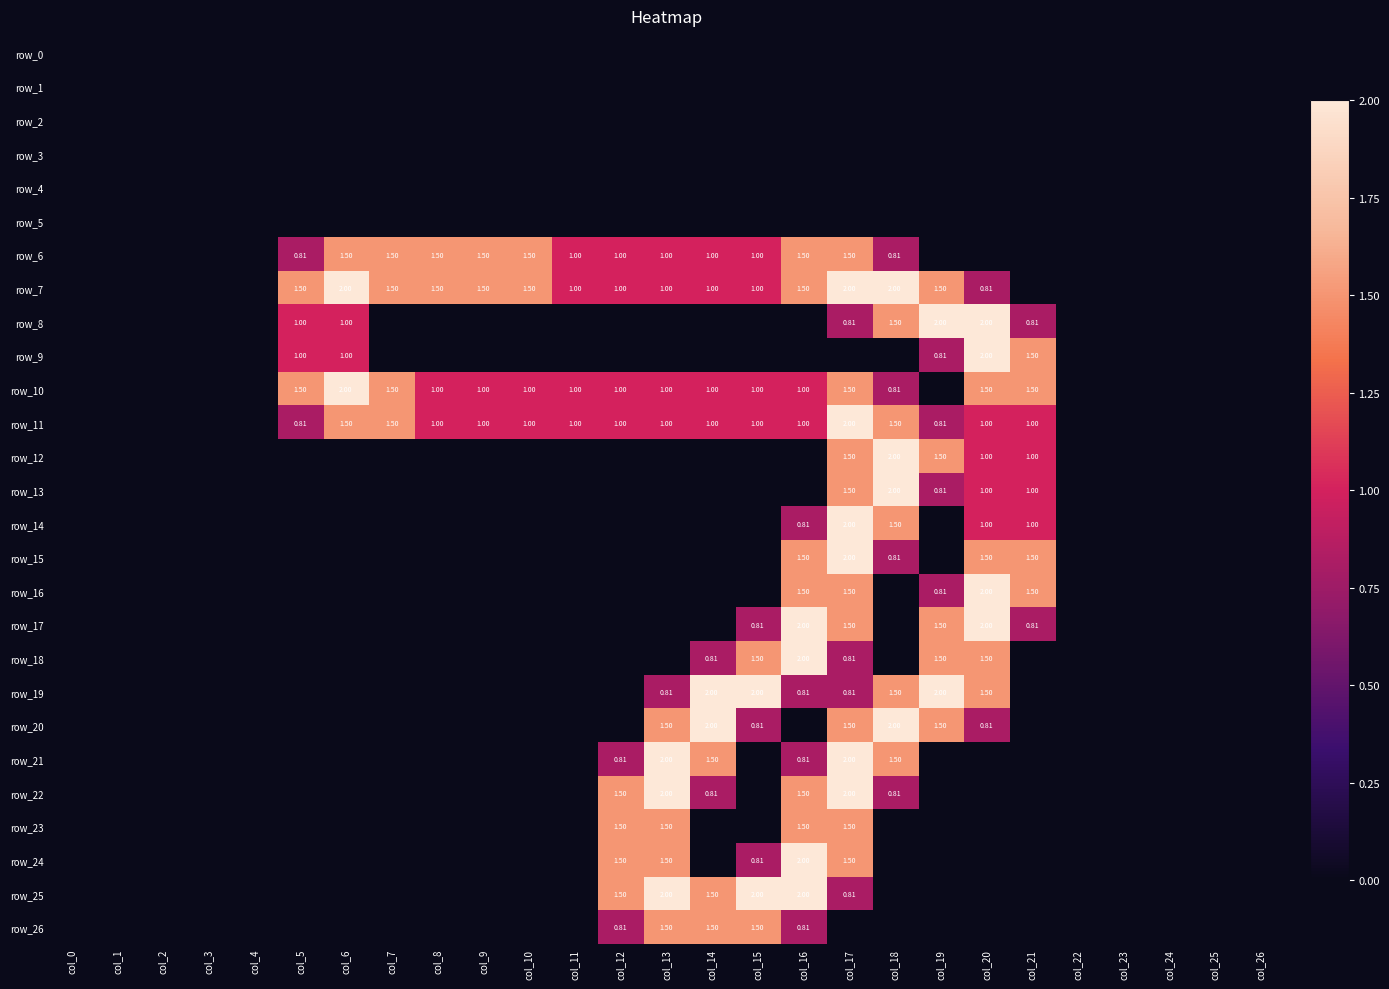

How many data points does each series have?

27